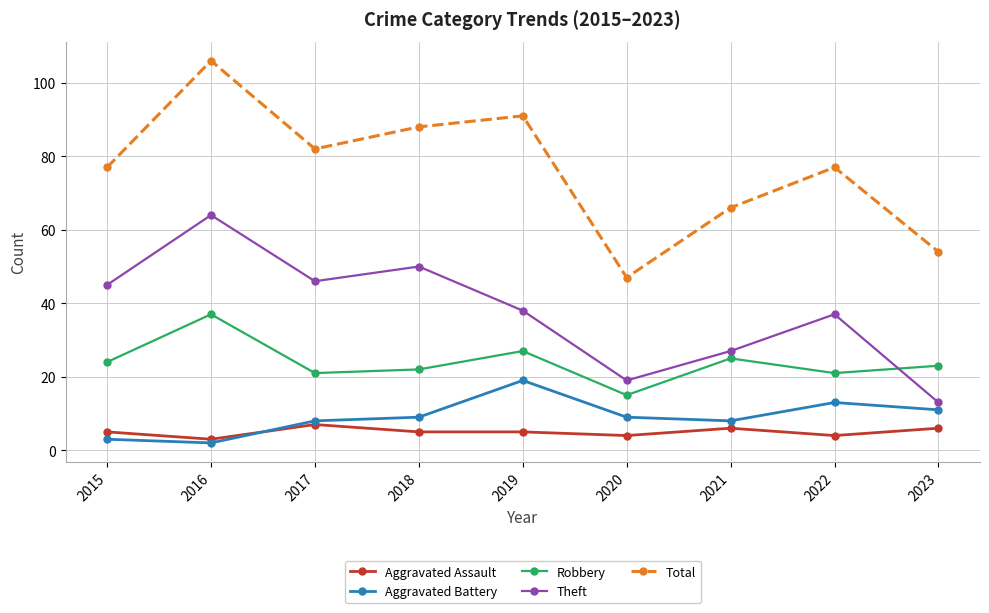

How many interior local valleys does the Aggravated Battery series have?

2